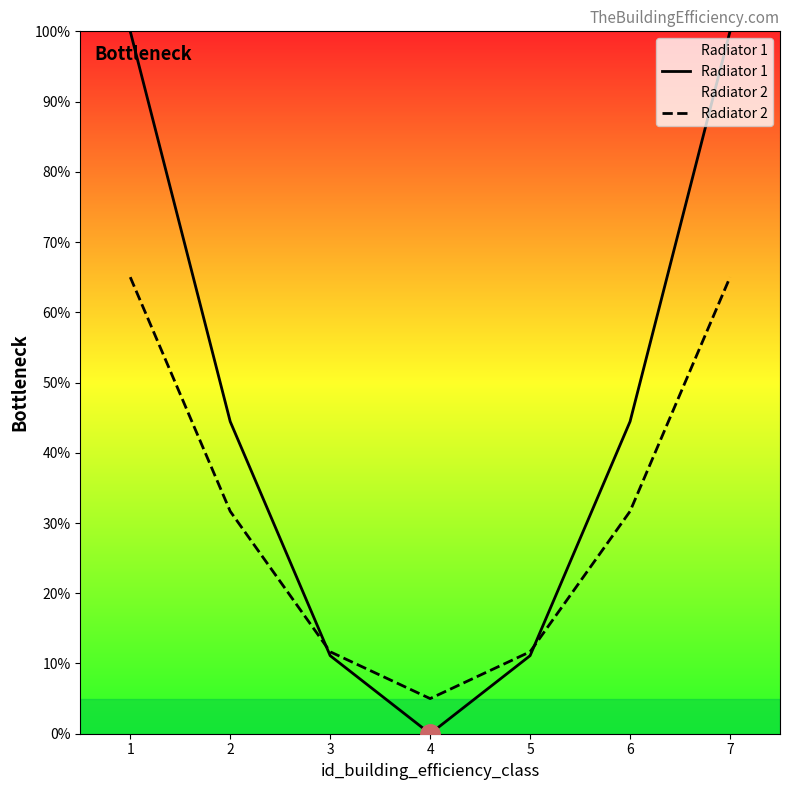

True or false: Radiator 2 and Radiator 1 intersect in this chart.

True